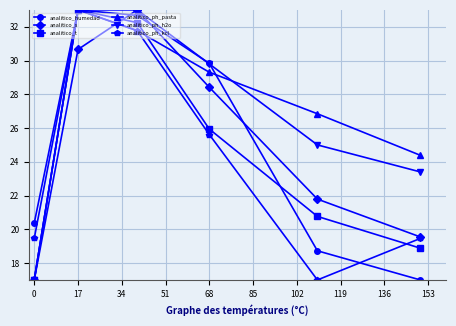

What is the minimum value for analitico_humedad?

17.0